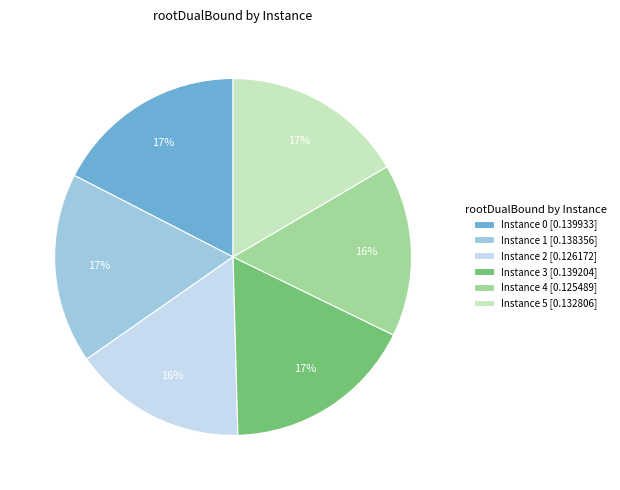

To the nearest percent, what is the average slice percentage?

17%